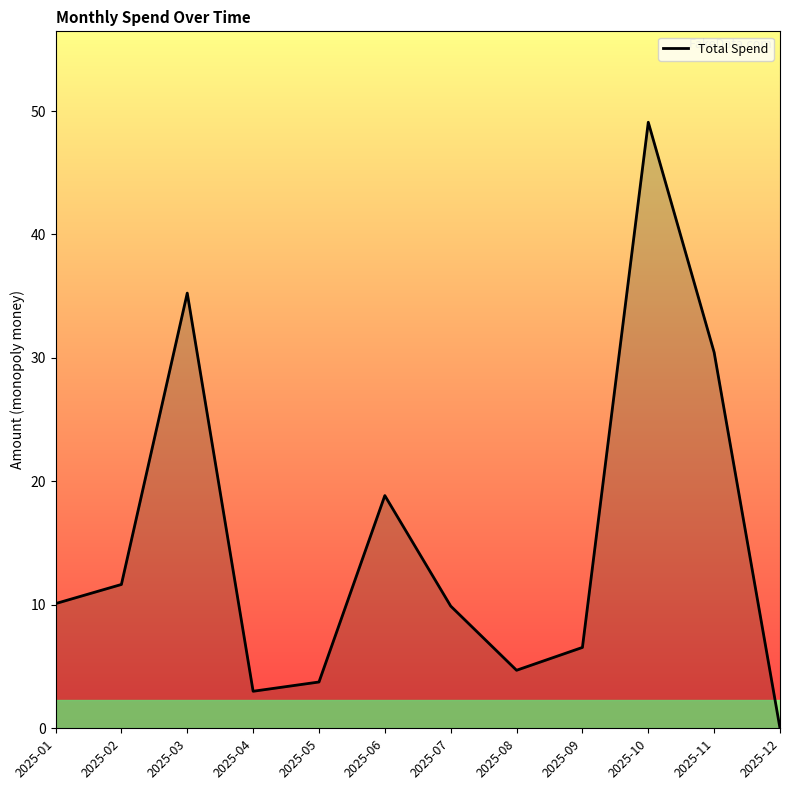

Which label corresponds to the largest value in the chart?

2025-10